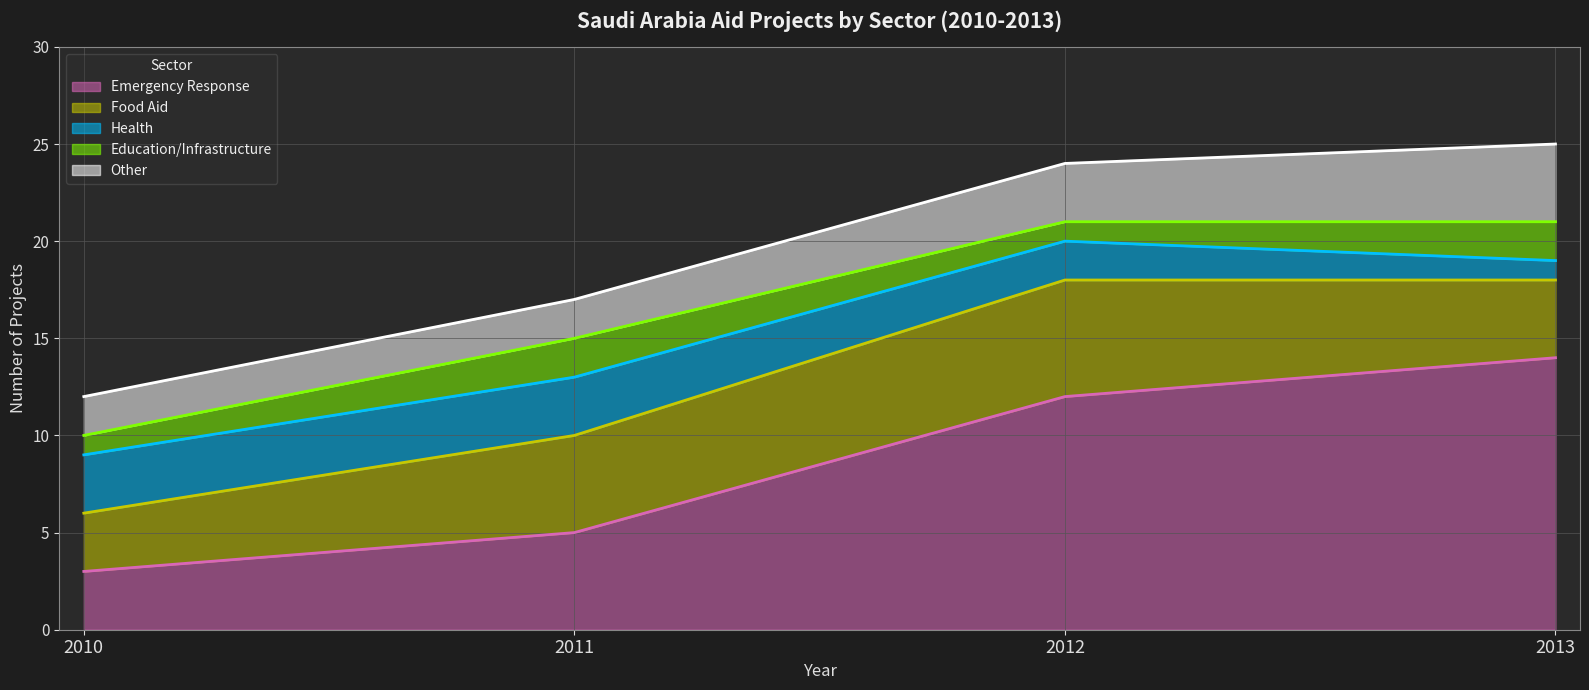

How many data points does each series have?

4